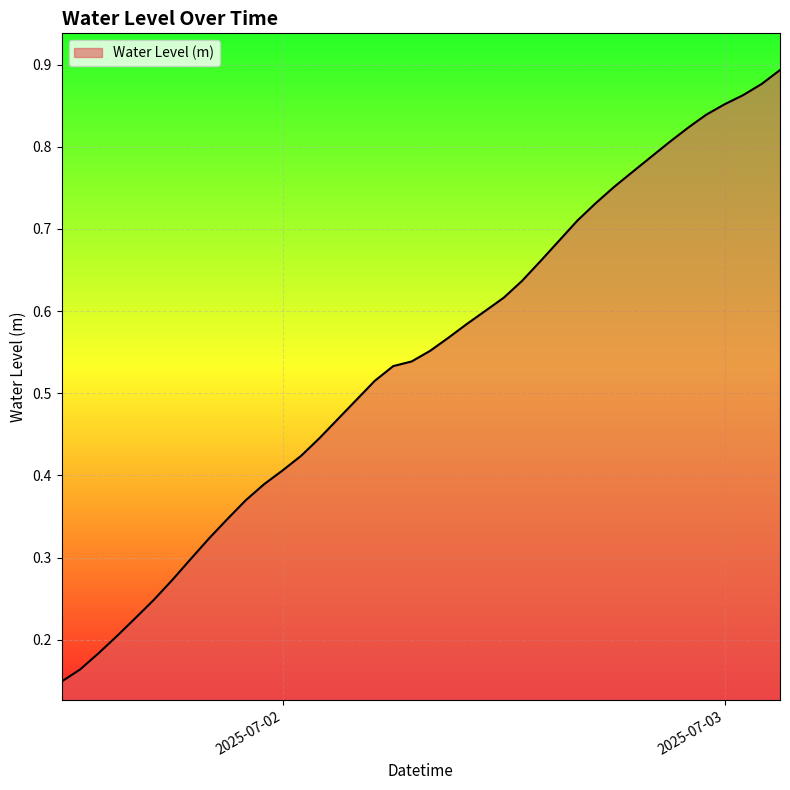

Does the chart display data point markers on the line(s)?

No